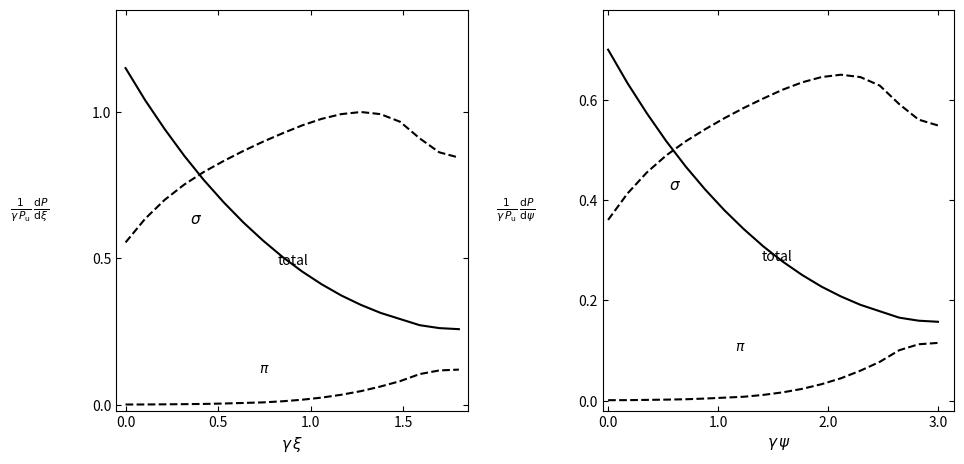

Reading left to right, list all the values displayed in this chart.

total: 0.7	0.6	0.6	0.5	0.5	0.4	0.4	0.3	0.3	0.3	0.3	0.2	0.2	0.2	0.2	0.2	0.2	0.2
$\sigma$: 0.4	0.4	0.5	0.5	0.5	0.5	0.6	0.6	0.6	0.6	0.6	0.6	0.7	0.6	0.6	0.6	0.6	0.5
$\pi$: 0.0	0.0	0.0	0.0	0.0	0.0	0.0	0.0	0.0	0.0	0.0	0.0	0.0	0.1	0.1	0.1	0.1	0.1